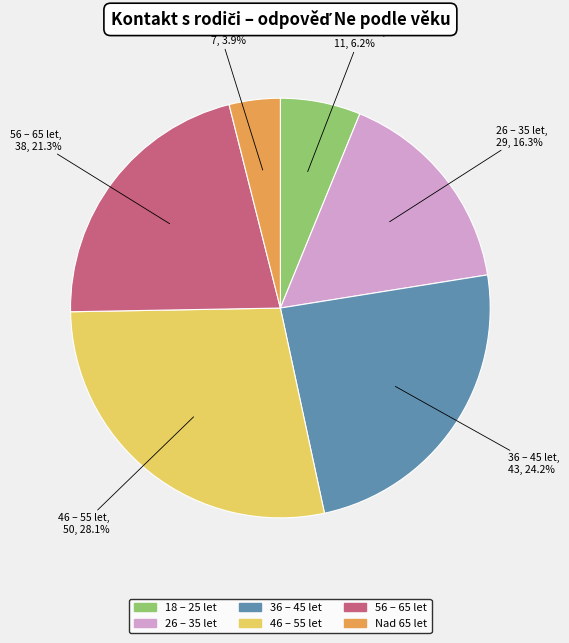

Is there any slice that represents more than half of the pie?

No